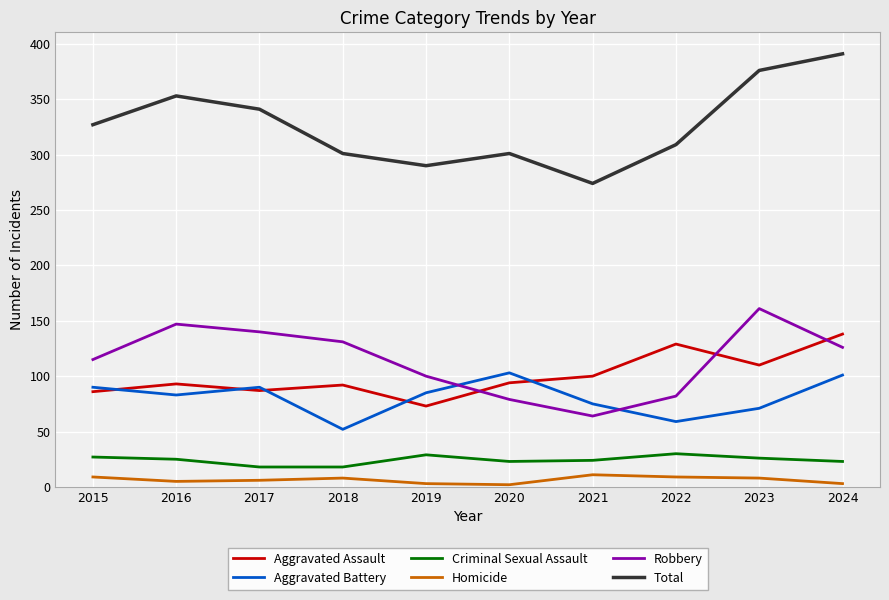

How many lines are shown in the chart?

6